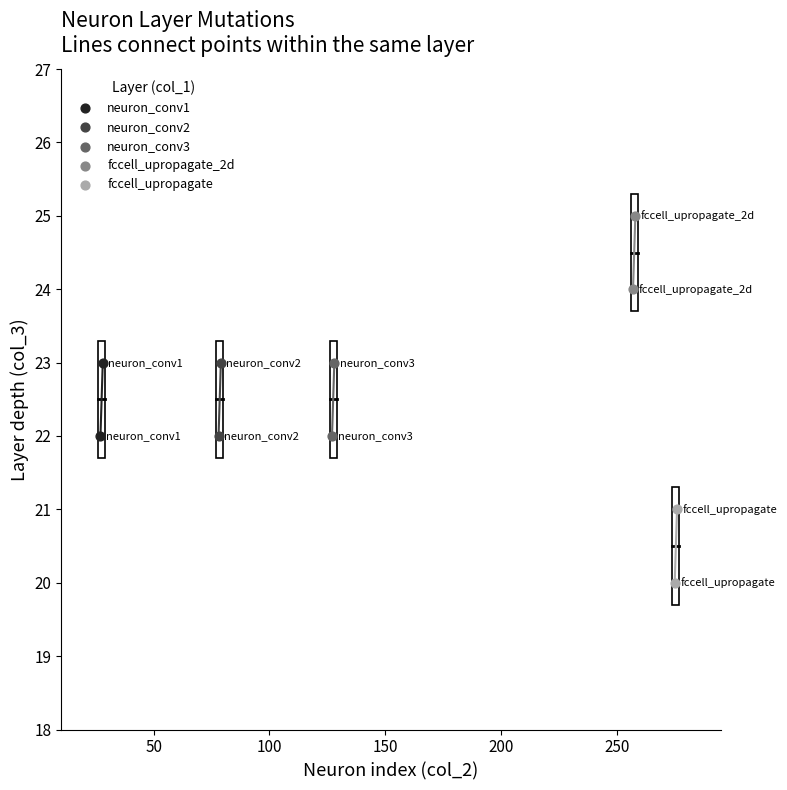

What are all the series names shown in the legend?

neuron_conv1, neuron_conv2, neuron_conv3, fccell_upropagate_2d, fccell_upropagate